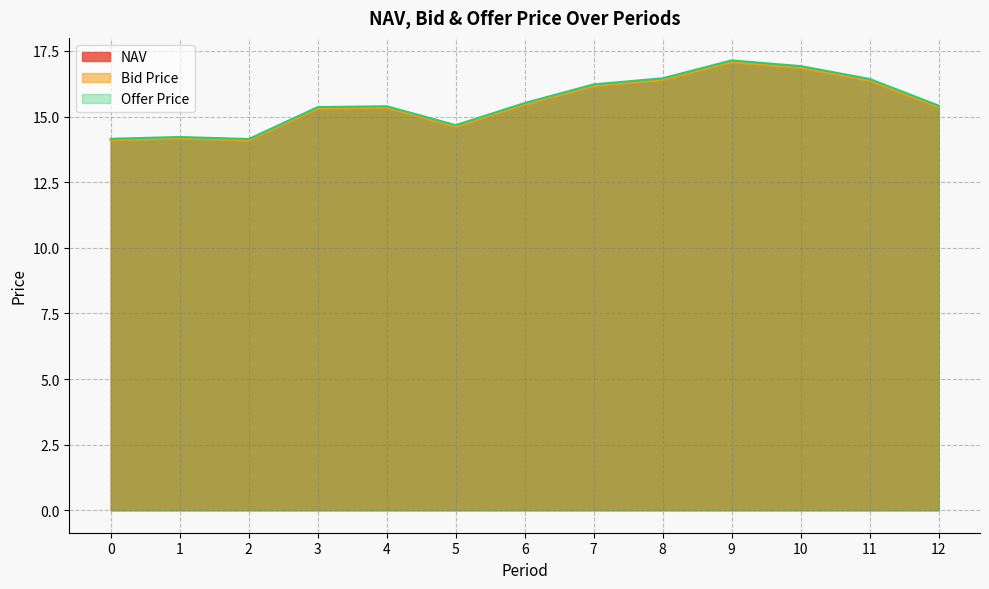

Count the number of data series in this chart.

3